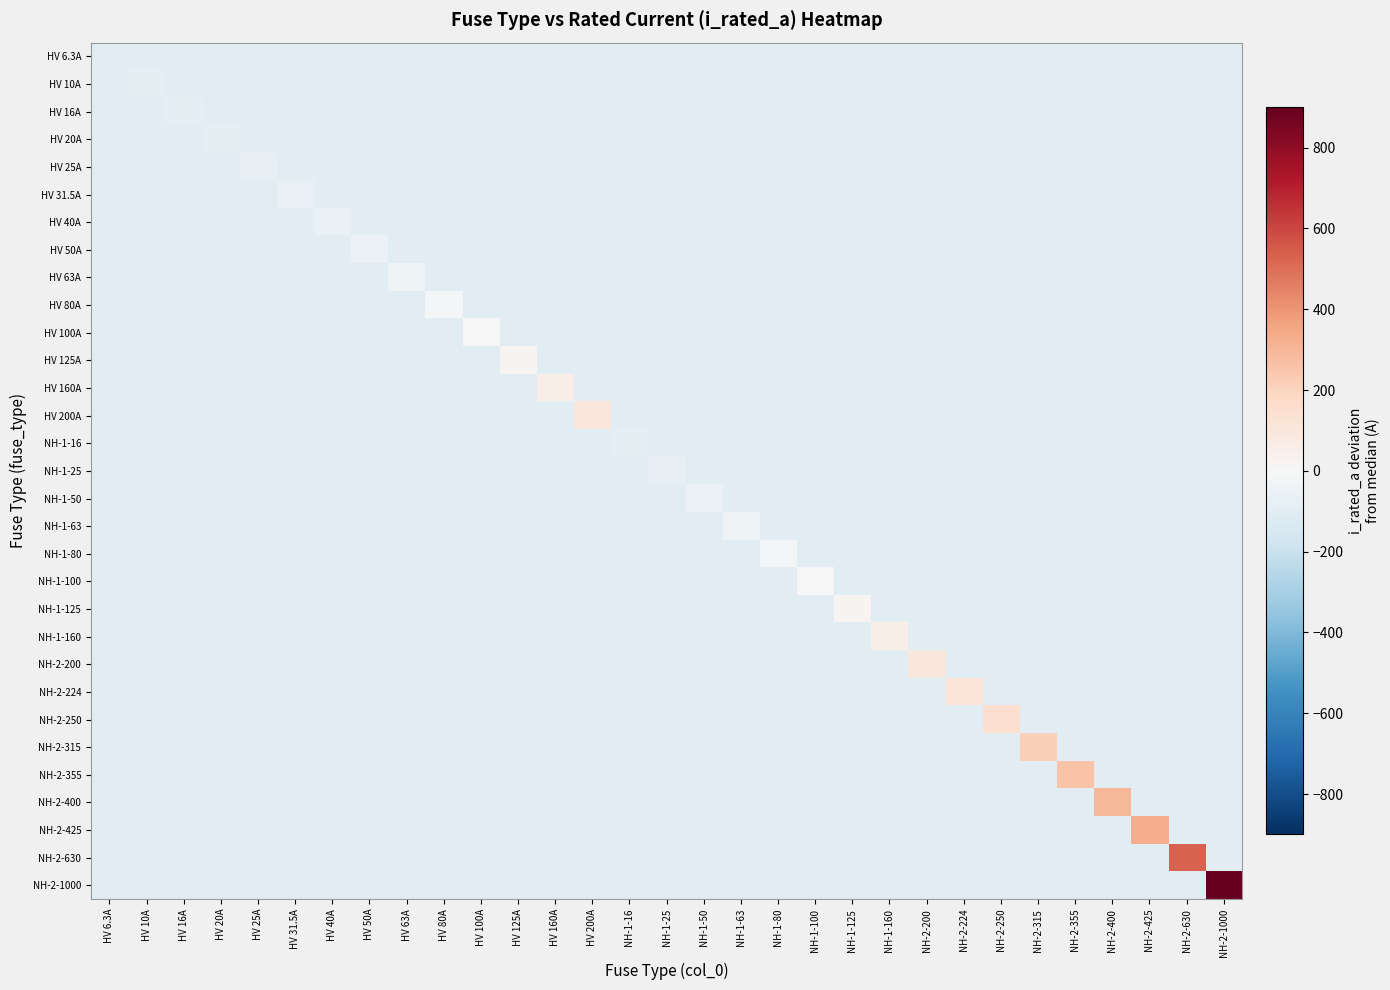

Reading left to right, extract all data points from this chart.

HV 6.3A: HV 6.3A=-93.7	HV 10A=-100.0	HV 16A=-100.0	HV 20A=-100.0	HV 25A=-100.0	HV 31.5A=-100.0	HV 40A=-100.0	HV 50A=-100.0	HV 63A=-100.0	HV 80A=-100.0	HV 100A=-100.0	HV 125A=-100.0	HV 160A=-100.0	HV 200A=-100.0	NH-1-16=-100.0	NH-1-25=-100.0	NH-1-50=-100.0	NH-1-63=-100.0	NH-1-80=-100.0	NH-1-100=-100.0	NH-1-125=-100.0	NH-1-160=-100.0	NH-2-200=-100.0	NH-2-224=-100.0	NH-2-250=-100.0	NH-2-315=-100.0	NH-2-355=-100.0	NH-2-400=-100.0	NH-2-425=-100.0	NH-2-630=-100.0	NH-2-1000=-100.0
HV 10A: HV 6.3A=-100.0	HV 10A=-90.0	HV 16A=-100.0	HV 20A=-100.0	HV 25A=-100.0	HV 31.5A=-100.0	HV 40A=-100.0	HV 50A=-100.0	HV 63A=-100.0	HV 80A=-100.0	HV 100A=-100.0	HV 125A=-100.0	HV 160A=-100.0	HV 200A=-100.0	NH-1-16=-100.0	NH-1-25=-100.0	NH-1-50=-100.0	NH-1-63=-100.0	NH-1-80=-100.0	NH-1-100=-100.0	NH-1-125=-100.0	NH-1-160=-100.0	NH-2-200=-100.0	NH-2-224=-100.0	NH-2-250=-100.0	NH-2-315=-100.0	NH-2-355=-100.0	NH-2-400=-100.0	NH-2-425=-100.0	NH-2-630=-100.0	NH-2-1000=-100.0
HV 16A: HV 6.3A=-100.0	HV 10A=-100.0	HV 16A=-84.0	HV 20A=-100.0	HV 25A=-100.0	HV 31.5A=-100.0	HV 40A=-100.0	HV 50A=-100.0	HV 63A=-100.0	HV 80A=-100.0	HV 100A=-100.0	HV 125A=-100.0	HV 160A=-100.0	HV 200A=-100.0	NH-1-16=-100.0	NH-1-25=-100.0	NH-1-50=-100.0	NH-1-63=-100.0	NH-1-80=-100.0	NH-1-100=-100.0	NH-1-125=-100.0	NH-1-160=-100.0	NH-2-200=-100.0	NH-2-224=-100.0	NH-2-250=-100.0	NH-2-315=-100.0	NH-2-355=-100.0	NH-2-400=-100.0	NH-2-425=-100.0	NH-2-630=-100.0	NH-2-1000=-100.0
HV 20A: HV 6.3A=-100.0	HV 10A=-100.0	HV 16A=-100.0	HV 20A=-80.0	HV 25A=-100.0	HV 31.5A=-100.0	HV 40A=-100.0	HV 50A=-100.0	HV 63A=-100.0	HV 80A=-100.0	HV 100A=-100.0	HV 125A=-100.0	HV 160A=-100.0	HV 200A=-100.0	NH-1-16=-100.0	NH-1-25=-100.0	NH-1-50=-100.0	NH-1-63=-100.0	NH-1-80=-100.0	NH-1-100=-100.0	NH-1-125=-100.0	NH-1-160=-100.0	NH-2-200=-100.0	NH-2-224=-100.0	NH-2-250=-100.0	NH-2-315=-100.0	NH-2-355=-100.0	NH-2-400=-100.0	NH-2-425=-100.0	NH-2-630=-100.0	NH-2-1000=-100.0
HV 25A: HV 6.3A=-100.0	HV 10A=-100.0	HV 16A=-100.0	HV 20A=-100.0	HV 25A=-75.0	HV 31.5A=-100.0	HV 40A=-100.0	HV 50A=-100.0	HV 63A=-100.0	HV 80A=-100.0	HV 100A=-100.0	HV 125A=-100.0	HV 160A=-100.0	HV 200A=-100.0	NH-1-16=-100.0	NH-1-25=-100.0	NH-1-50=-100.0	NH-1-63=-100.0	NH-1-80=-100.0	NH-1-100=-100.0	NH-1-125=-100.0	NH-1-160=-100.0	NH-2-200=-100.0	NH-2-224=-100.0	NH-2-250=-100.0	NH-2-315=-100.0	NH-2-355=-100.0	NH-2-400=-100.0	NH-2-425=-100.0	NH-2-630=-100.0	NH-2-1000=-100.0
HV 31.5A: HV 6.3A=-100.0	HV 10A=-100.0	HV 16A=-100.0	HV 20A=-100.0	HV 25A=-100.0	HV 31.5A=-68.5	HV 40A=-100.0	HV 50A=-100.0	HV 63A=-100.0	HV 80A=-100.0	HV 100A=-100.0	HV 125A=-100.0	HV 160A=-100.0	HV 200A=-100.0	NH-1-16=-100.0	NH-1-25=-100.0	NH-1-50=-100.0	NH-1-63=-100.0	NH-1-80=-100.0	NH-1-100=-100.0	NH-1-125=-100.0	NH-1-160=-100.0	NH-2-200=-100.0	NH-2-224=-100.0	NH-2-250=-100.0	NH-2-315=-100.0	NH-2-355=-100.0	NH-2-400=-100.0	NH-2-425=-100.0	NH-2-630=-100.0	NH-2-1000=-100.0
HV 40A: HV 6.3A=-100.0	HV 10A=-100.0	HV 16A=-100.0	HV 20A=-100.0	HV 25A=-100.0	HV 31.5A=-100.0	HV 40A=-60.0	HV 50A=-100.0	HV 63A=-100.0	HV 80A=-100.0	HV 100A=-100.0	HV 125A=-100.0	HV 160A=-100.0	HV 200A=-100.0	NH-1-16=-100.0	NH-1-25=-100.0	NH-1-50=-100.0	NH-1-63=-100.0	NH-1-80=-100.0	NH-1-100=-100.0	NH-1-125=-100.0	NH-1-160=-100.0	NH-2-200=-100.0	NH-2-224=-100.0	NH-2-250=-100.0	NH-2-315=-100.0	NH-2-355=-100.0	NH-2-400=-100.0	NH-2-425=-100.0	NH-2-630=-100.0	NH-2-1000=-100.0
HV 50A: HV 6.3A=-100.0	HV 10A=-100.0	HV 16A=-100.0	HV 20A=-100.0	HV 25A=-100.0	HV 31.5A=-100.0	HV 40A=-100.0	HV 50A=-50.0	HV 63A=-100.0	HV 80A=-100.0	HV 100A=-100.0	HV 125A=-100.0	HV 160A=-100.0	HV 200A=-100.0	NH-1-16=-100.0	NH-1-25=-100.0	NH-1-50=-100.0	NH-1-63=-100.0	NH-1-80=-100.0	NH-1-100=-100.0	NH-1-125=-100.0	NH-1-160=-100.0	NH-2-200=-100.0	NH-2-224=-100.0	NH-2-250=-100.0	NH-2-315=-100.0	NH-2-355=-100.0	NH-2-400=-100.0	NH-2-425=-100.0	NH-2-630=-100.0	NH-2-1000=-100.0
HV 63A: HV 6.3A=-100.0	HV 10A=-100.0	HV 16A=-100.0	HV 20A=-100.0	HV 25A=-100.0	HV 31.5A=-100.0	HV 40A=-100.0	HV 50A=-100.0	HV 63A=-37.0	HV 80A=-100.0	HV 100A=-100.0	HV 125A=-100.0	HV 160A=-100.0	HV 200A=-100.0	NH-1-16=-100.0	NH-1-25=-100.0	NH-1-50=-100.0	NH-1-63=-100.0	NH-1-80=-100.0	NH-1-100=-100.0	NH-1-125=-100.0	NH-1-160=-100.0	NH-2-200=-100.0	NH-2-224=-100.0	NH-2-250=-100.0	NH-2-315=-100.0	NH-2-355=-100.0	NH-2-400=-100.0	NH-2-425=-100.0	NH-2-630=-100.0	NH-2-1000=-100.0
HV 80A: HV 6.3A=-100.0	HV 10A=-100.0	HV 16A=-100.0	HV 20A=-100.0	HV 25A=-100.0	HV 31.5A=-100.0	HV 40A=-100.0	HV 50A=-100.0	HV 63A=-100.0	HV 80A=-20.0	HV 100A=-100.0	HV 125A=-100.0	HV 160A=-100.0	HV 200A=-100.0	NH-1-16=-100.0	NH-1-25=-100.0	NH-1-50=-100.0	NH-1-63=-100.0	NH-1-80=-100.0	NH-1-100=-100.0	NH-1-125=-100.0	NH-1-160=-100.0	NH-2-200=-100.0	NH-2-224=-100.0	NH-2-250=-100.0	NH-2-315=-100.0	NH-2-355=-100.0	NH-2-400=-100.0	NH-2-425=-100.0	NH-2-630=-100.0	NH-2-1000=-100.0
HV 100A: HV 6.3A=-100.0	HV 10A=-100.0	HV 16A=-100.0	HV 20A=-100.0	HV 25A=-100.0	HV 31.5A=-100.0	HV 40A=-100.0	HV 50A=-100.0	HV 63A=-100.0	HV 80A=-100.0	HV 100A=0.0	HV 125A=-100.0	HV 160A=-100.0	HV 200A=-100.0	NH-1-16=-100.0	NH-1-25=-100.0	NH-1-50=-100.0	NH-1-63=-100.0	NH-1-80=-100.0	NH-1-100=-100.0	NH-1-125=-100.0	NH-1-160=-100.0	NH-2-200=-100.0	NH-2-224=-100.0	NH-2-250=-100.0	NH-2-315=-100.0	NH-2-355=-100.0	NH-2-400=-100.0	NH-2-425=-100.0	NH-2-630=-100.0	NH-2-1000=-100.0
HV 125A: HV 6.3A=-100.0	HV 10A=-100.0	HV 16A=-100.0	HV 20A=-100.0	HV 25A=-100.0	HV 31.5A=-100.0	HV 40A=-100.0	HV 50A=-100.0	HV 63A=-100.0	HV 80A=-100.0	HV 100A=-100.0	HV 125A=25.0	HV 160A=-100.0	HV 200A=-100.0	NH-1-16=-100.0	NH-1-25=-100.0	NH-1-50=-100.0	NH-1-63=-100.0	NH-1-80=-100.0	NH-1-100=-100.0	NH-1-125=-100.0	NH-1-160=-100.0	NH-2-200=-100.0	NH-2-224=-100.0	NH-2-250=-100.0	NH-2-315=-100.0	NH-2-355=-100.0	NH-2-400=-100.0	NH-2-425=-100.0	NH-2-630=-100.0	NH-2-1000=-100.0
HV 160A: HV 6.3A=-100.0	HV 10A=-100.0	HV 16A=-100.0	HV 20A=-100.0	HV 25A=-100.0	HV 31.5A=-100.0	HV 40A=-100.0	HV 50A=-100.0	HV 63A=-100.0	HV 80A=-100.0	HV 100A=-100.0	HV 125A=-100.0	HV 160A=60.0	HV 200A=-100.0	NH-1-16=-100.0	NH-1-25=-100.0	NH-1-50=-100.0	NH-1-63=-100.0	NH-1-80=-100.0	NH-1-100=-100.0	NH-1-125=-100.0	NH-1-160=-100.0	NH-2-200=-100.0	NH-2-224=-100.0	NH-2-250=-100.0	NH-2-315=-100.0	NH-2-355=-100.0	NH-2-400=-100.0	NH-2-425=-100.0	NH-2-630=-100.0	NH-2-1000=-100.0
HV 200A: HV 6.3A=-100.0	HV 10A=-100.0	HV 16A=-100.0	HV 20A=-100.0	HV 25A=-100.0	HV 31.5A=-100.0	HV 40A=-100.0	HV 50A=-100.0	HV 63A=-100.0	HV 80A=-100.0	HV 100A=-100.0	HV 125A=-100.0	HV 160A=-100.0	HV 200A=100.0	NH-1-16=-100.0	NH-1-25=-100.0	NH-1-50=-100.0	NH-1-63=-100.0	NH-1-80=-100.0	NH-1-100=-100.0	NH-1-125=-100.0	NH-1-160=-100.0	NH-2-200=-100.0	NH-2-224=-100.0	NH-2-250=-100.0	NH-2-315=-100.0	NH-2-355=-100.0	NH-2-400=-100.0	NH-2-425=-100.0	NH-2-630=-100.0	NH-2-1000=-100.0
NH-1-16: HV 6.3A=-100.0	HV 10A=-100.0	HV 16A=-100.0	HV 20A=-100.0	HV 25A=-100.0	HV 31.5A=-100.0	HV 40A=-100.0	HV 50A=-100.0	HV 63A=-100.0	HV 80A=-100.0	HV 100A=-100.0	HV 125A=-100.0	HV 160A=-100.0	HV 200A=-100.0	NH-1-16=-84.0	NH-1-25=-100.0	NH-1-50=-100.0	NH-1-63=-100.0	NH-1-80=-100.0	NH-1-100=-100.0	NH-1-125=-100.0	NH-1-160=-100.0	NH-2-200=-100.0	NH-2-224=-100.0	NH-2-250=-100.0	NH-2-315=-100.0	NH-2-355=-100.0	NH-2-400=-100.0	NH-2-425=-100.0	NH-2-630=-100.0	NH-2-1000=-100.0
NH-1-25: HV 6.3A=-100.0	HV 10A=-100.0	HV 16A=-100.0	HV 20A=-100.0	HV 25A=-100.0	HV 31.5A=-100.0	HV 40A=-100.0	HV 50A=-100.0	HV 63A=-100.0	HV 80A=-100.0	HV 100A=-100.0	HV 125A=-100.0	HV 160A=-100.0	HV 200A=-100.0	NH-1-16=-100.0	NH-1-25=-75.0	NH-1-50=-100.0	NH-1-63=-100.0	NH-1-80=-100.0	NH-1-100=-100.0	NH-1-125=-100.0	NH-1-160=-100.0	NH-2-200=-100.0	NH-2-224=-100.0	NH-2-250=-100.0	NH-2-315=-100.0	NH-2-355=-100.0	NH-2-400=-100.0	NH-2-425=-100.0	NH-2-630=-100.0	NH-2-1000=-100.0
NH-1-50: HV 6.3A=-100.0	HV 10A=-100.0	HV 16A=-100.0	HV 20A=-100.0	HV 25A=-100.0	HV 31.5A=-100.0	HV 40A=-100.0	HV 50A=-100.0	HV 63A=-100.0	HV 80A=-100.0	HV 100A=-100.0	HV 125A=-100.0	HV 160A=-100.0	HV 200A=-100.0	NH-1-16=-100.0	NH-1-25=-100.0	NH-1-50=-50.0	NH-1-63=-100.0	NH-1-80=-100.0	NH-1-100=-100.0	NH-1-125=-100.0	NH-1-160=-100.0	NH-2-200=-100.0	NH-2-224=-100.0	NH-2-250=-100.0	NH-2-315=-100.0	NH-2-355=-100.0	NH-2-400=-100.0	NH-2-425=-100.0	NH-2-630=-100.0	NH-2-1000=-100.0
NH-1-63: HV 6.3A=-100.0	HV 10A=-100.0	HV 16A=-100.0	HV 20A=-100.0	HV 25A=-100.0	HV 31.5A=-100.0	HV 40A=-100.0	HV 50A=-100.0	HV 63A=-100.0	HV 80A=-100.0	HV 100A=-100.0	HV 125A=-100.0	HV 160A=-100.0	HV 200A=-100.0	NH-1-16=-100.0	NH-1-25=-100.0	NH-1-50=-100.0	NH-1-63=-37.0	NH-1-80=-100.0	NH-1-100=-100.0	NH-1-125=-100.0	NH-1-160=-100.0	NH-2-200=-100.0	NH-2-224=-100.0	NH-2-250=-100.0	NH-2-315=-100.0	NH-2-355=-100.0	NH-2-400=-100.0	NH-2-425=-100.0	NH-2-630=-100.0	NH-2-1000=-100.0
NH-1-80: HV 6.3A=-100.0	HV 10A=-100.0	HV 16A=-100.0	HV 20A=-100.0	HV 25A=-100.0	HV 31.5A=-100.0	HV 40A=-100.0	HV 50A=-100.0	HV 63A=-100.0	HV 80A=-100.0	HV 100A=-100.0	HV 125A=-100.0	HV 160A=-100.0	HV 200A=-100.0	NH-1-16=-100.0	NH-1-25=-100.0	NH-1-50=-100.0	NH-1-63=-100.0	NH-1-80=-20.0	NH-1-100=-100.0	NH-1-125=-100.0	NH-1-160=-100.0	NH-2-200=-100.0	NH-2-224=-100.0	NH-2-250=-100.0	NH-2-315=-100.0	NH-2-355=-100.0	NH-2-400=-100.0	NH-2-425=-100.0	NH-2-630=-100.0	NH-2-1000=-100.0
NH-1-100: HV 6.3A=-100.0	HV 10A=-100.0	HV 16A=-100.0	HV 20A=-100.0	HV 25A=-100.0	HV 31.5A=-100.0	HV 40A=-100.0	HV 50A=-100.0	HV 63A=-100.0	HV 80A=-100.0	HV 100A=-100.0	HV 125A=-100.0	HV 160A=-100.0	HV 200A=-100.0	NH-1-16=-100.0	NH-1-25=-100.0	NH-1-50=-100.0	NH-1-63=-100.0	NH-1-80=-100.0	NH-1-100=0.0	NH-1-125=-100.0	NH-1-160=-100.0	NH-2-200=-100.0	NH-2-224=-100.0	NH-2-250=-100.0	NH-2-315=-100.0	NH-2-355=-100.0	NH-2-400=-100.0	NH-2-425=-100.0	NH-2-630=-100.0	NH-2-1000=-100.0
NH-1-125: HV 6.3A=-100.0	HV 10A=-100.0	HV 16A=-100.0	HV 20A=-100.0	HV 25A=-100.0	HV 31.5A=-100.0	HV 40A=-100.0	HV 50A=-100.0	HV 63A=-100.0	HV 80A=-100.0	HV 100A=-100.0	HV 125A=-100.0	HV 160A=-100.0	HV 200A=-100.0	NH-1-16=-100.0	NH-1-25=-100.0	NH-1-50=-100.0	NH-1-63=-100.0	NH-1-80=-100.0	NH-1-100=-100.0	NH-1-125=25.0	NH-1-160=-100.0	NH-2-200=-100.0	NH-2-224=-100.0	NH-2-250=-100.0	NH-2-315=-100.0	NH-2-355=-100.0	NH-2-400=-100.0	NH-2-425=-100.0	NH-2-630=-100.0	NH-2-1000=-100.0
NH-1-160: HV 6.3A=-100.0	HV 10A=-100.0	HV 16A=-100.0	HV 20A=-100.0	HV 25A=-100.0	HV 31.5A=-100.0	HV 40A=-100.0	HV 50A=-100.0	HV 63A=-100.0	HV 80A=-100.0	HV 100A=-100.0	HV 125A=-100.0	HV 160A=-100.0	HV 200A=-100.0	NH-1-16=-100.0	NH-1-25=-100.0	NH-1-50=-100.0	NH-1-63=-100.0	NH-1-80=-100.0	NH-1-100=-100.0	NH-1-125=-100.0	NH-1-160=60.0	NH-2-200=-100.0	NH-2-224=-100.0	NH-2-250=-100.0	NH-2-315=-100.0	NH-2-355=-100.0	NH-2-400=-100.0	NH-2-425=-100.0	NH-2-630=-100.0	NH-2-1000=-100.0
NH-2-200: HV 6.3A=-100.0	HV 10A=-100.0	HV 16A=-100.0	HV 20A=-100.0	HV 25A=-100.0	HV 31.5A=-100.0	HV 40A=-100.0	HV 50A=-100.0	HV 63A=-100.0	HV 80A=-100.0	HV 100A=-100.0	HV 125A=-100.0	HV 160A=-100.0	HV 200A=-100.0	NH-1-16=-100.0	NH-1-25=-100.0	NH-1-50=-100.0	NH-1-63=-100.0	NH-1-80=-100.0	NH-1-100=-100.0	NH-1-125=-100.0	NH-1-160=-100.0	NH-2-200=100.0	NH-2-224=-100.0	NH-2-250=-100.0	NH-2-315=-100.0	NH-2-355=-100.0	NH-2-400=-100.0	NH-2-425=-100.0	NH-2-630=-100.0	NH-2-1000=-100.0
NH-2-224: HV 6.3A=-100.0	HV 10A=-100.0	HV 16A=-100.0	HV 20A=-100.0	HV 25A=-100.0	HV 31.5A=-100.0	HV 40A=-100.0	HV 50A=-100.0	HV 63A=-100.0	HV 80A=-100.0	HV 100A=-100.0	HV 125A=-100.0	HV 160A=-100.0	HV 200A=-100.0	NH-1-16=-100.0	NH-1-25=-100.0	NH-1-50=-100.0	NH-1-63=-100.0	NH-1-80=-100.0	NH-1-100=-100.0	NH-1-125=-100.0	NH-1-160=-100.0	NH-2-200=-100.0	NH-2-224=124.0	NH-2-250=-100.0	NH-2-315=-100.0	NH-2-355=-100.0	NH-2-400=-100.0	NH-2-425=-100.0	NH-2-630=-100.0	NH-2-1000=-100.0
NH-2-250: HV 6.3A=-100.0	HV 10A=-100.0	HV 16A=-100.0	HV 20A=-100.0	HV 25A=-100.0	HV 31.5A=-100.0	HV 40A=-100.0	HV 50A=-100.0	HV 63A=-100.0	HV 80A=-100.0	HV 100A=-100.0	HV 125A=-100.0	HV 160A=-100.0	HV 200A=-100.0	NH-1-16=-100.0	NH-1-25=-100.0	NH-1-50=-100.0	NH-1-63=-100.0	NH-1-80=-100.0	NH-1-100=-100.0	NH-1-125=-100.0	NH-1-160=-100.0	NH-2-200=-100.0	NH-2-224=-100.0	NH-2-250=150.0	NH-2-315=-100.0	NH-2-355=-100.0	NH-2-400=-100.0	NH-2-425=-100.0	NH-2-630=-100.0	NH-2-1000=-100.0
NH-2-315: HV 6.3A=-100.0	HV 10A=-100.0	HV 16A=-100.0	HV 20A=-100.0	HV 25A=-100.0	HV 31.5A=-100.0	HV 40A=-100.0	HV 50A=-100.0	HV 63A=-100.0	HV 80A=-100.0	HV 100A=-100.0	HV 125A=-100.0	HV 160A=-100.0	HV 200A=-100.0	NH-1-16=-100.0	NH-1-25=-100.0	NH-1-50=-100.0	NH-1-63=-100.0	NH-1-80=-100.0	NH-1-100=-100.0	NH-1-125=-100.0	NH-1-160=-100.0	NH-2-200=-100.0	NH-2-224=-100.0	NH-2-250=-100.0	NH-2-315=215.0	NH-2-355=-100.0	NH-2-400=-100.0	NH-2-425=-100.0	NH-2-630=-100.0	NH-2-1000=-100.0
NH-2-355: HV 6.3A=-100.0	HV 10A=-100.0	HV 16A=-100.0	HV 20A=-100.0	HV 25A=-100.0	HV 31.5A=-100.0	HV 40A=-100.0	HV 50A=-100.0	HV 63A=-100.0	HV 80A=-100.0	HV 100A=-100.0	HV 125A=-100.0	HV 160A=-100.0	HV 200A=-100.0	NH-1-16=-100.0	NH-1-25=-100.0	NH-1-50=-100.0	NH-1-63=-100.0	NH-1-80=-100.0	NH-1-100=-100.0	NH-1-125=-100.0	NH-1-160=-100.0	NH-2-200=-100.0	NH-2-224=-100.0	NH-2-250=-100.0	NH-2-315=-100.0	NH-2-355=255.0	NH-2-400=-100.0	NH-2-425=-100.0	NH-2-630=-100.0	NH-2-1000=-100.0
NH-2-400: HV 6.3A=-100.0	HV 10A=-100.0	HV 16A=-100.0	HV 20A=-100.0	HV 25A=-100.0	HV 31.5A=-100.0	HV 40A=-100.0	HV 50A=-100.0	HV 63A=-100.0	HV 80A=-100.0	HV 100A=-100.0	HV 125A=-100.0	HV 160A=-100.0	HV 200A=-100.0	NH-1-16=-100.0	NH-1-25=-100.0	NH-1-50=-100.0	NH-1-63=-100.0	NH-1-80=-100.0	NH-1-100=-100.0	NH-1-125=-100.0	NH-1-160=-100.0	NH-2-200=-100.0	NH-2-224=-100.0	NH-2-250=-100.0	NH-2-315=-100.0	NH-2-355=-100.0	NH-2-400=300.0	NH-2-425=-100.0	NH-2-630=-100.0	NH-2-1000=-100.0
NH-2-425: HV 6.3A=-100.0	HV 10A=-100.0	HV 16A=-100.0	HV 20A=-100.0	HV 25A=-100.0	HV 31.5A=-100.0	HV 40A=-100.0	HV 50A=-100.0	HV 63A=-100.0	HV 80A=-100.0	HV 100A=-100.0	HV 125A=-100.0	HV 160A=-100.0	HV 200A=-100.0	NH-1-16=-100.0	NH-1-25=-100.0	NH-1-50=-100.0	NH-1-63=-100.0	NH-1-80=-100.0	NH-1-100=-100.0	NH-1-125=-100.0	NH-1-160=-100.0	NH-2-200=-100.0	NH-2-224=-100.0	NH-2-250=-100.0	NH-2-315=-100.0	NH-2-355=-100.0	NH-2-400=-100.0	NH-2-425=325.0	NH-2-630=-100.0	NH-2-1000=-100.0
NH-2-630: HV 6.3A=-100.0	HV 10A=-100.0	HV 16A=-100.0	HV 20A=-100.0	HV 25A=-100.0	HV 31.5A=-100.0	HV 40A=-100.0	HV 50A=-100.0	HV 63A=-100.0	HV 80A=-100.0	HV 100A=-100.0	HV 125A=-100.0	HV 160A=-100.0	HV 200A=-100.0	NH-1-16=-100.0	NH-1-25=-100.0	NH-1-50=-100.0	NH-1-63=-100.0	NH-1-80=-100.0	NH-1-100=-100.0	NH-1-125=-100.0	NH-1-160=-100.0	NH-2-200=-100.0	NH-2-224=-100.0	NH-2-250=-100.0	NH-2-315=-100.0	NH-2-355=-100.0	NH-2-400=-100.0	NH-2-425=-100.0	NH-2-630=530.0	NH-2-1000=-100.0
NH-2-1000: HV 6.3A=-100.0	HV 10A=-100.0	HV 16A=-100.0	HV 20A=-100.0	HV 25A=-100.0	HV 31.5A=-100.0	HV 40A=-100.0	HV 50A=-100.0	HV 63A=-100.0	HV 80A=-100.0	HV 100A=-100.0	HV 125A=-100.0	HV 160A=-100.0	HV 200A=-100.0	NH-1-16=-100.0	NH-1-25=-100.0	NH-1-50=-100.0	NH-1-63=-100.0	NH-1-80=-100.0	NH-1-100=-100.0	NH-1-125=-100.0	NH-1-160=-100.0	NH-2-200=-100.0	NH-2-224=-100.0	NH-2-250=-100.0	NH-2-315=-100.0	NH-2-355=-100.0	NH-2-400=-100.0	NH-2-425=-100.0	NH-2-630=-100.0	NH-2-1000=900.0